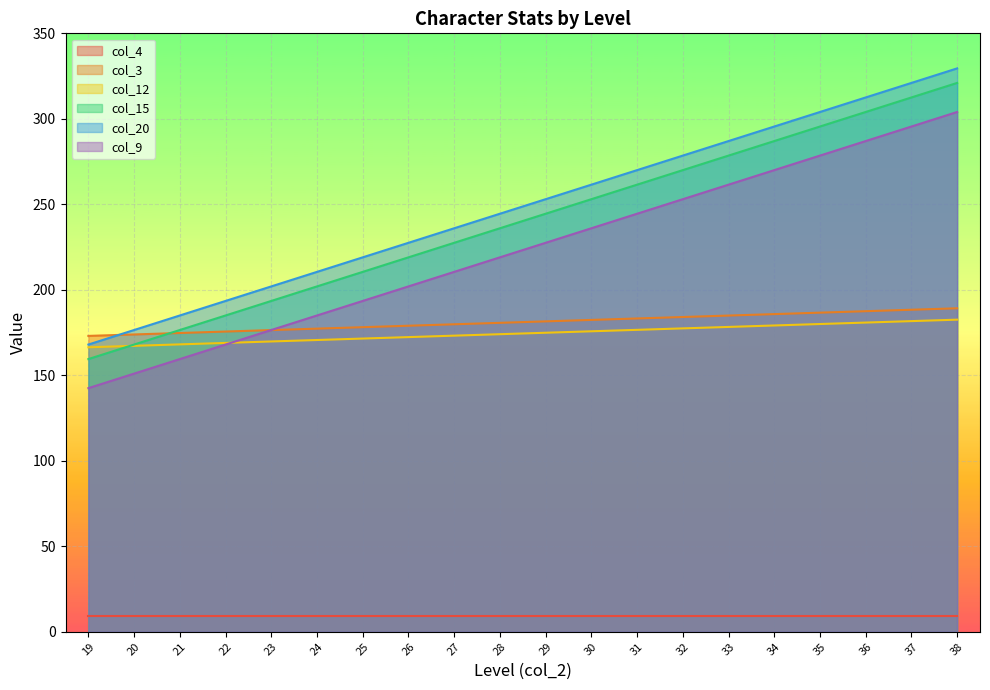

What is the sum of all col_12 values?

3489.5